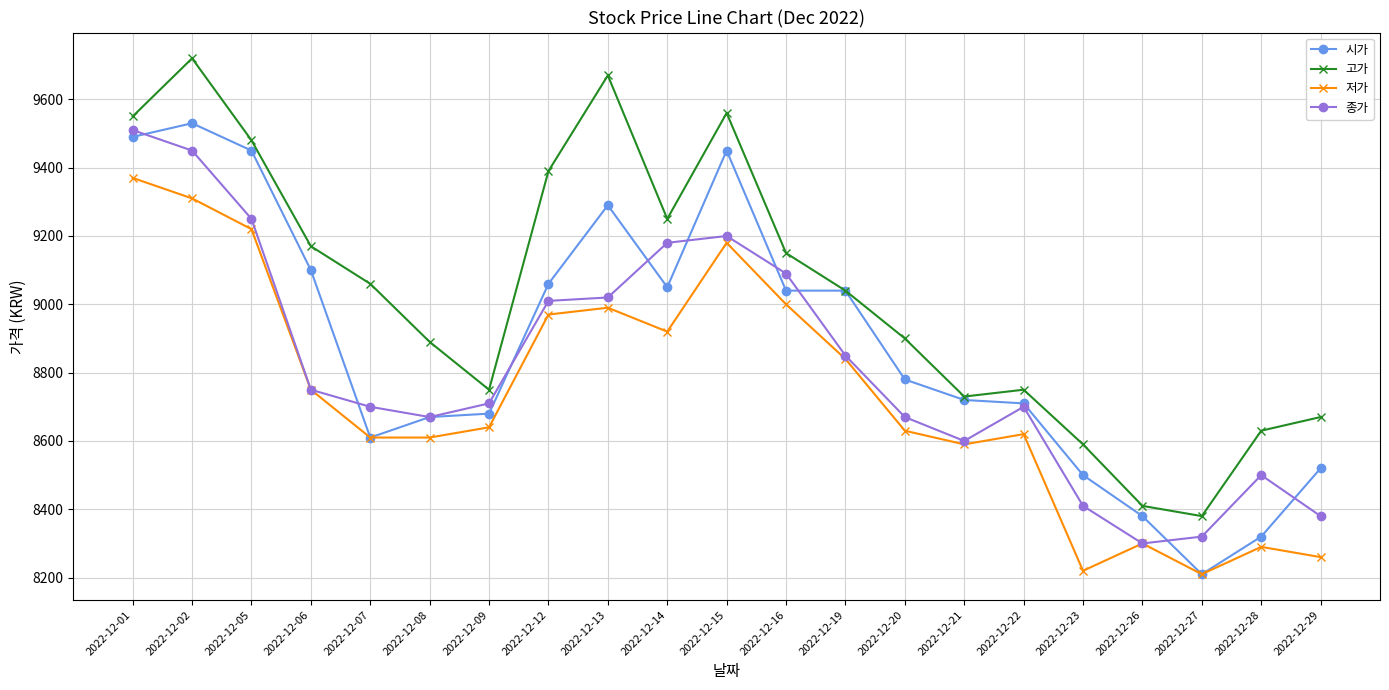

Reading left to right, list all the values displayed in this chart.

시가: 2022-12-01=9490	2022-12-02=9530	2022-12-05=9450	2022-12-06=9100	2022-12-07=8610	2022-12-08=8670	2022-12-09=8680	2022-12-12=9060	2022-12-13=9290	2022-12-14=9050	2022-12-15=9450	2022-12-16=9040	2022-12-19=9040	2022-12-20=8780	2022-12-21=8720	2022-12-22=8710	2022-12-23=8500	2022-12-26=8380	2022-12-27=8210	2022-12-28=8320	2022-12-29=8520
고가: 2022-12-01=9550	2022-12-02=9720	2022-12-05=9480	2022-12-06=9170	2022-12-07=9060	2022-12-08=8890	2022-12-09=8750	2022-12-12=9390	2022-12-13=9670	2022-12-14=9250	2022-12-15=9560	2022-12-16=9150	2022-12-19=9040	2022-12-20=8900	2022-12-21=8730	2022-12-22=8750	2022-12-23=8590	2022-12-26=8410	2022-12-27=8380	2022-12-28=8630	2022-12-29=8670
저가: 2022-12-01=9370	2022-12-02=9310	2022-12-05=9220	2022-12-06=8750	2022-12-07=8610	2022-12-08=8610	2022-12-09=8640	2022-12-12=8970	2022-12-13=8990	2022-12-14=8920	2022-12-15=9180	2022-12-16=9000	2022-12-19=8840	2022-12-20=8630	2022-12-21=8590	2022-12-22=8620	2022-12-23=8220	2022-12-26=8300	2022-12-27=8210	2022-12-28=8290	2022-12-29=8260
종가: 2022-12-01=9510	2022-12-02=9450	2022-12-05=9250	2022-12-06=8750	2022-12-07=8700	2022-12-08=8670	2022-12-09=8710	2022-12-12=9010	2022-12-13=9020	2022-12-14=9180	2022-12-15=9200	2022-12-16=9090	2022-12-19=8850	2022-12-20=8670	2022-12-21=8600	2022-12-22=8700	2022-12-23=8410	2022-12-26=8300	2022-12-27=8320	2022-12-28=8500	2022-12-29=8380